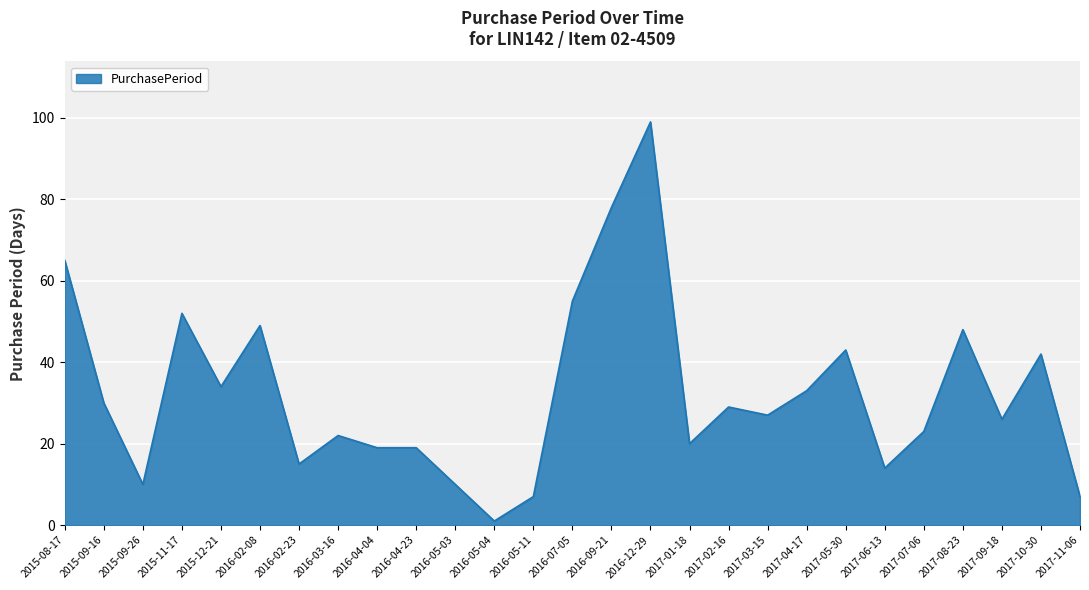

How many values are below 27?

13